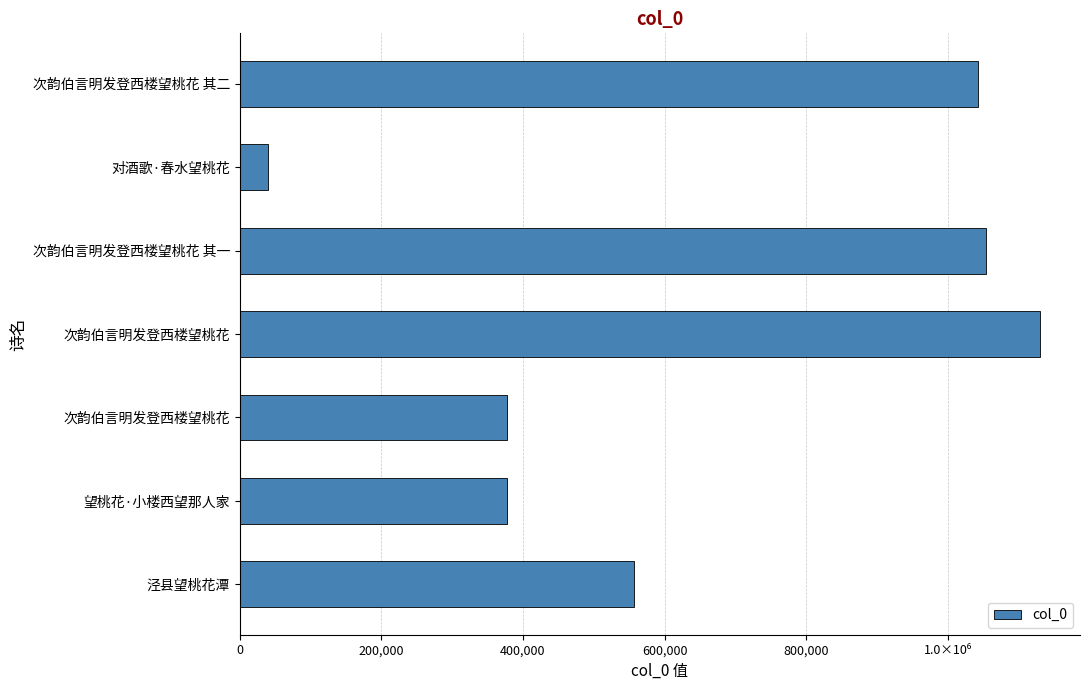

Does the chart contain any negative values?

No